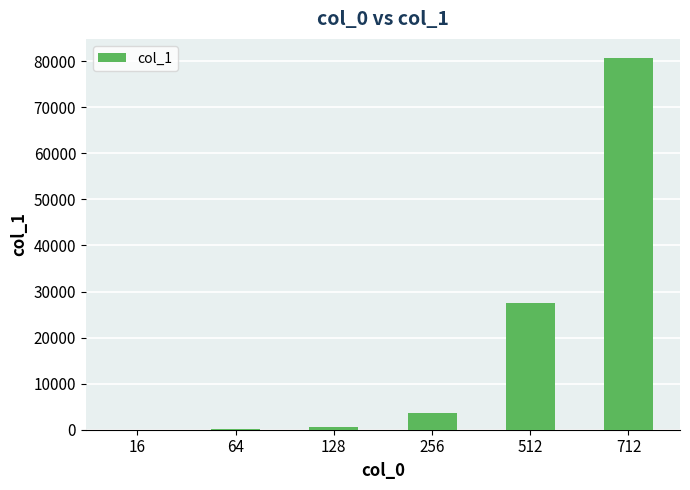

How many categories are shown in the chart?

6